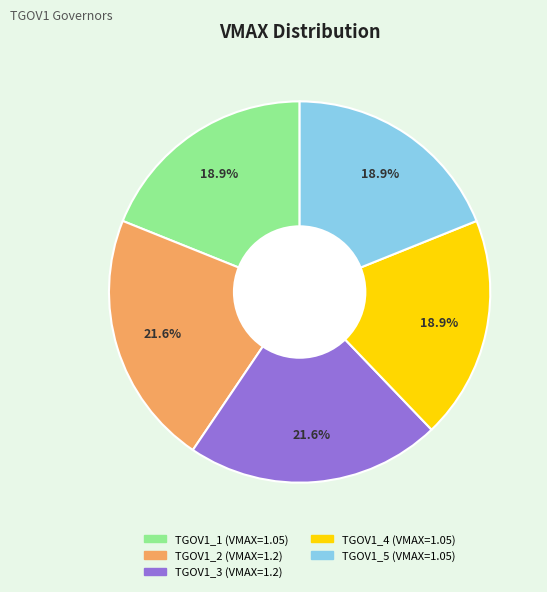

How many segments does this pie chart have?

5